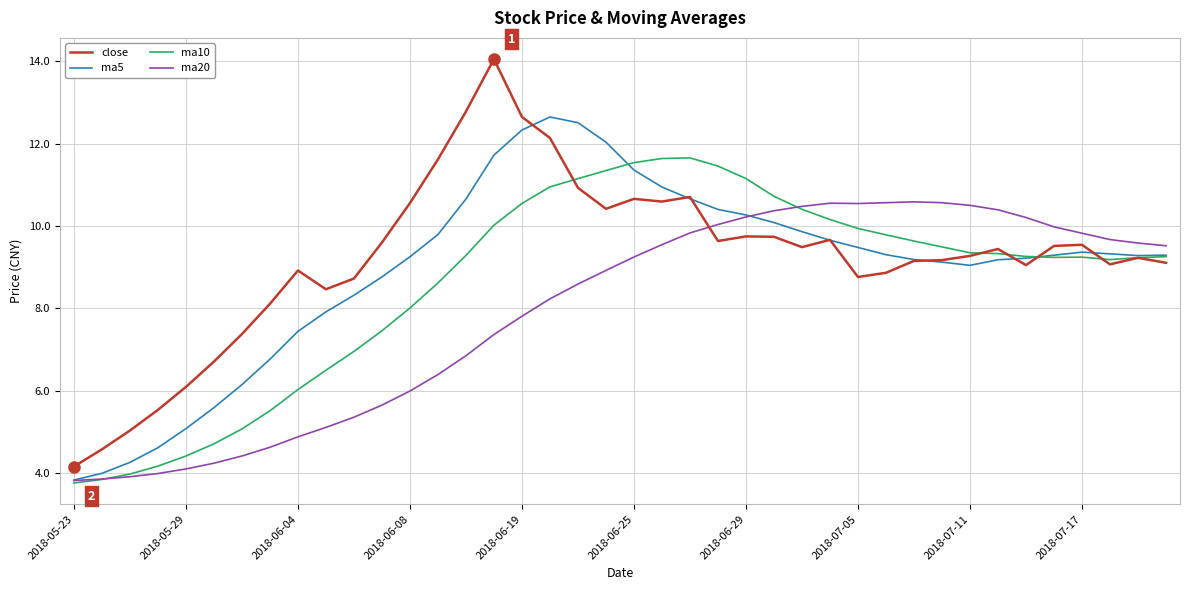

What is the smallest value displayed?

3.8